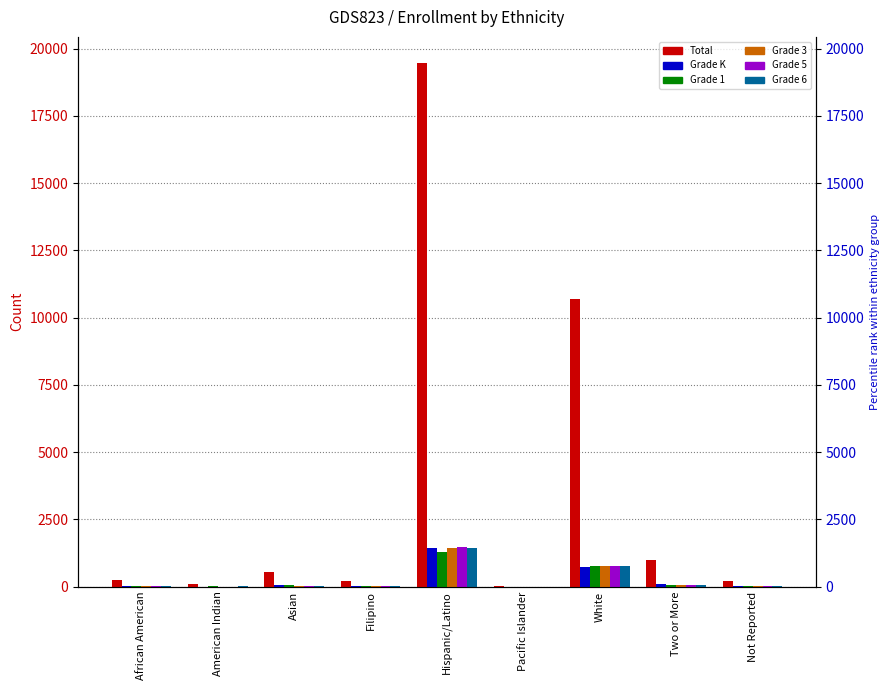

What is the average value of the Grade K series?

261